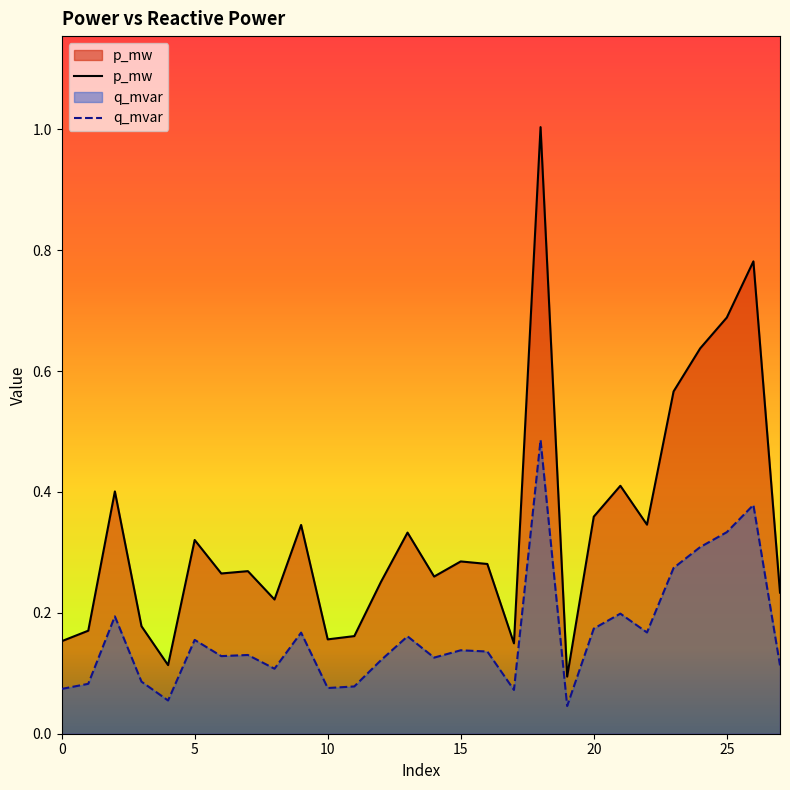

True or false: p_mw has more than 0 interior local peaks.

True